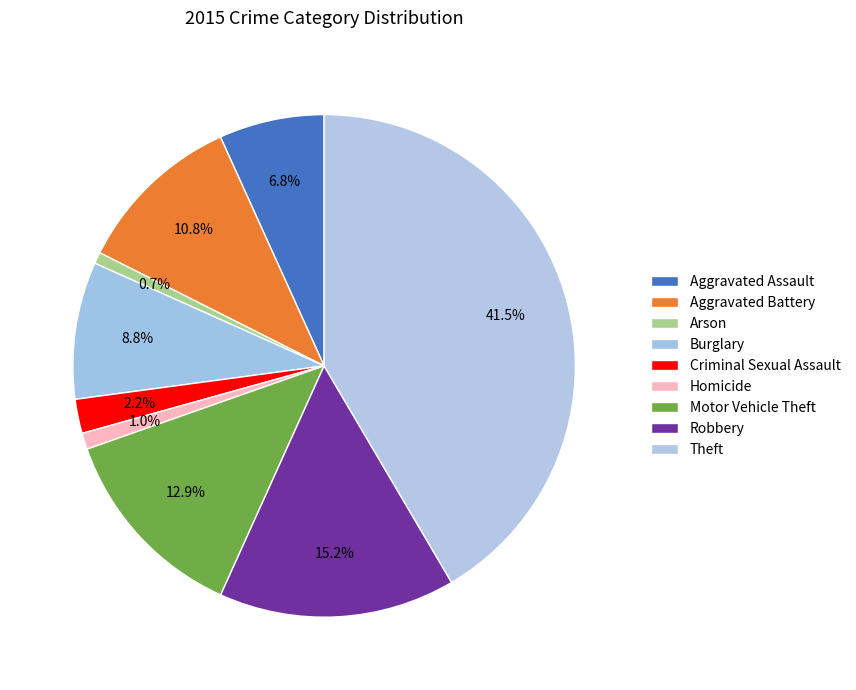

How many segments does this pie chart have?

9